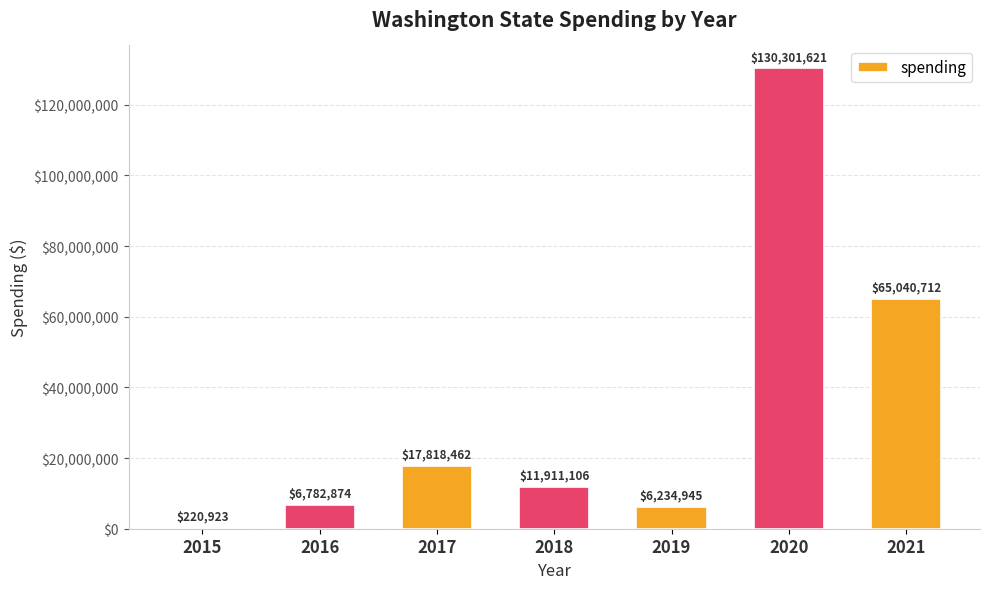

What is the sum of all values?

238310643